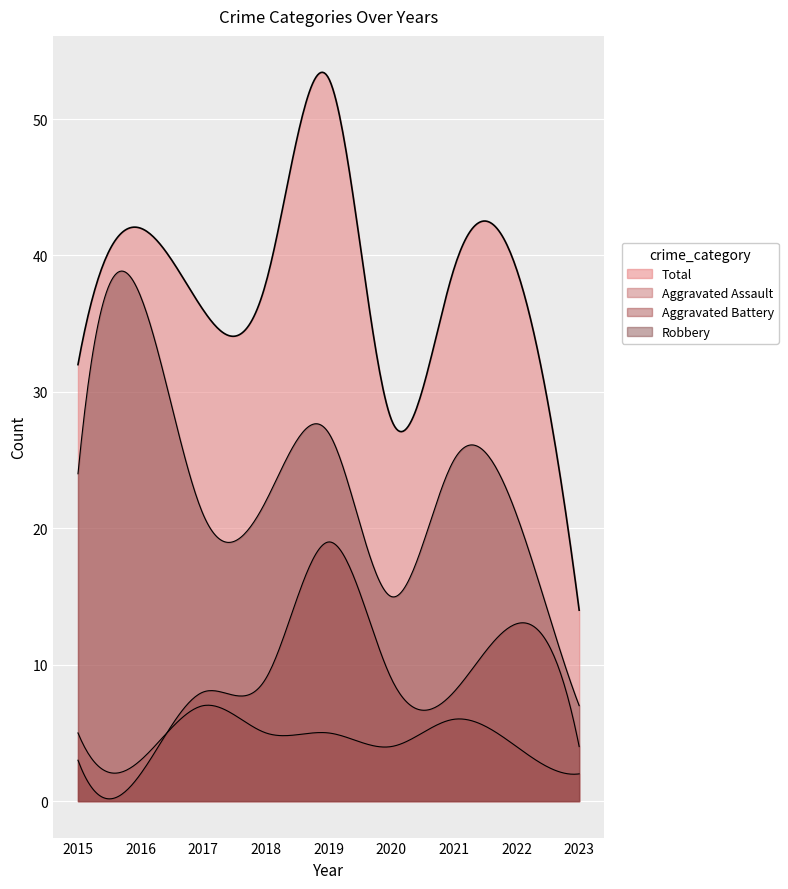

How many lines are shown in the chart?

4